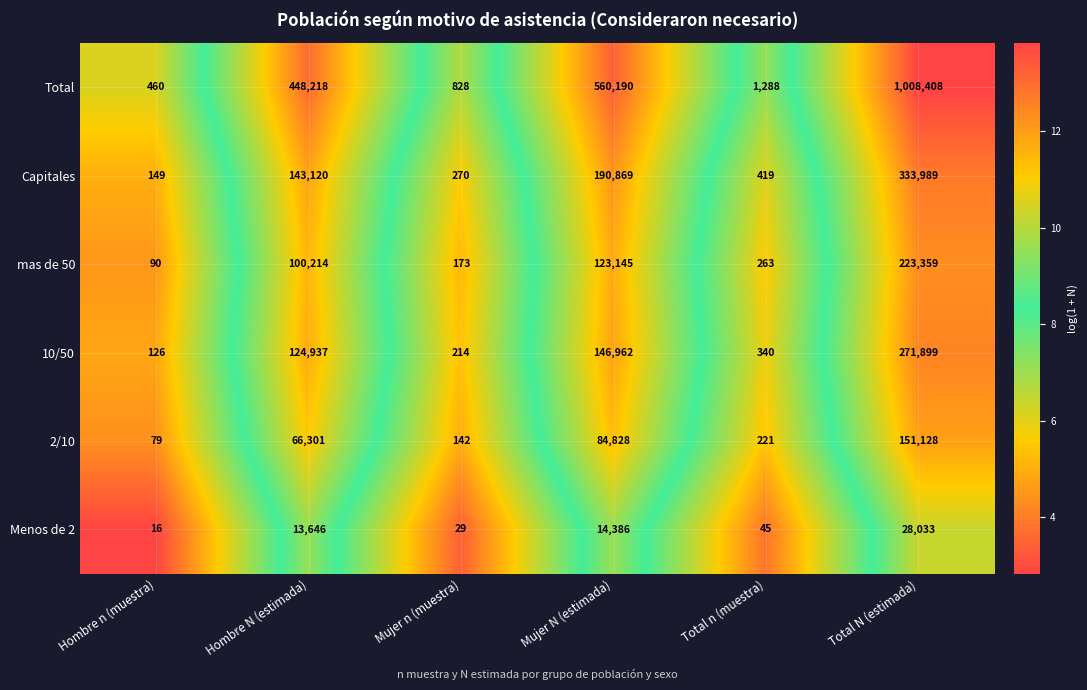

Is it true that 10/50 equals 69 at Hombre n (muestra)?

False